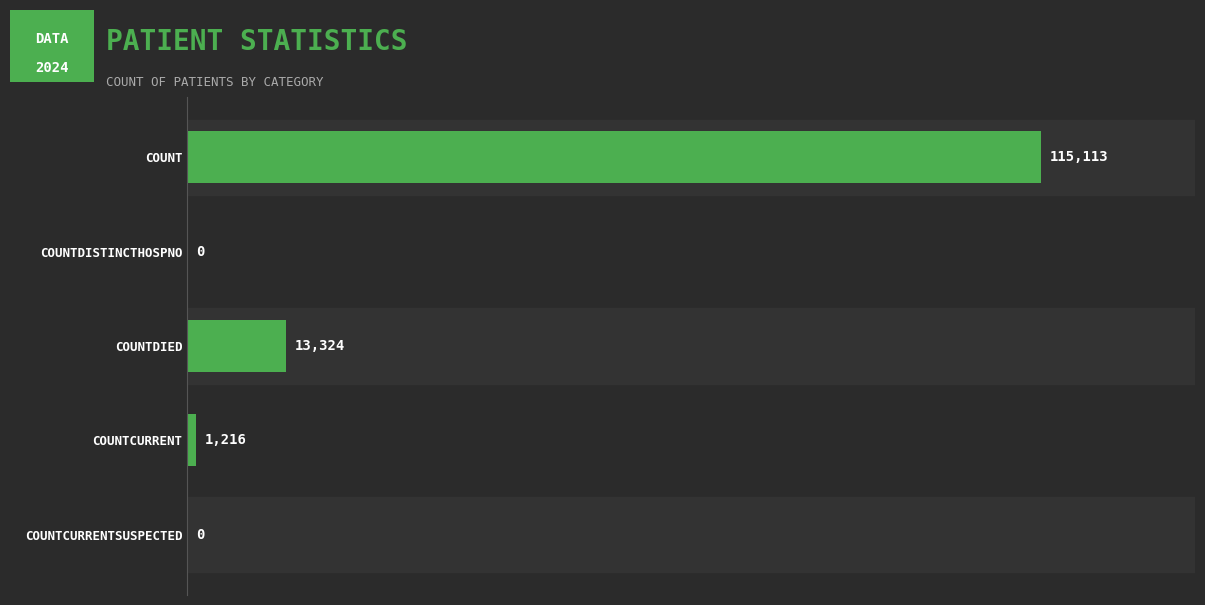

Reading top to bottom, list all the values displayed in this chart.

COUNT=115113	COUNTDISTINCTHOSPNO=0	COUNTDIED=13324	COUNTCURRENT=1216	COUNTCURRENTSUSPECTED=0